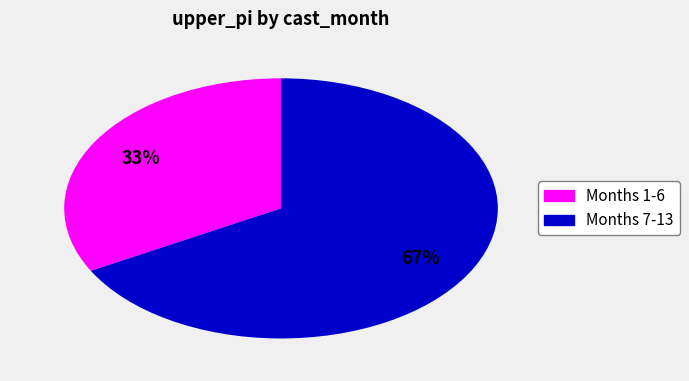

To the nearest percent, what is the difference between the largest and smallest slice percentages?

34%